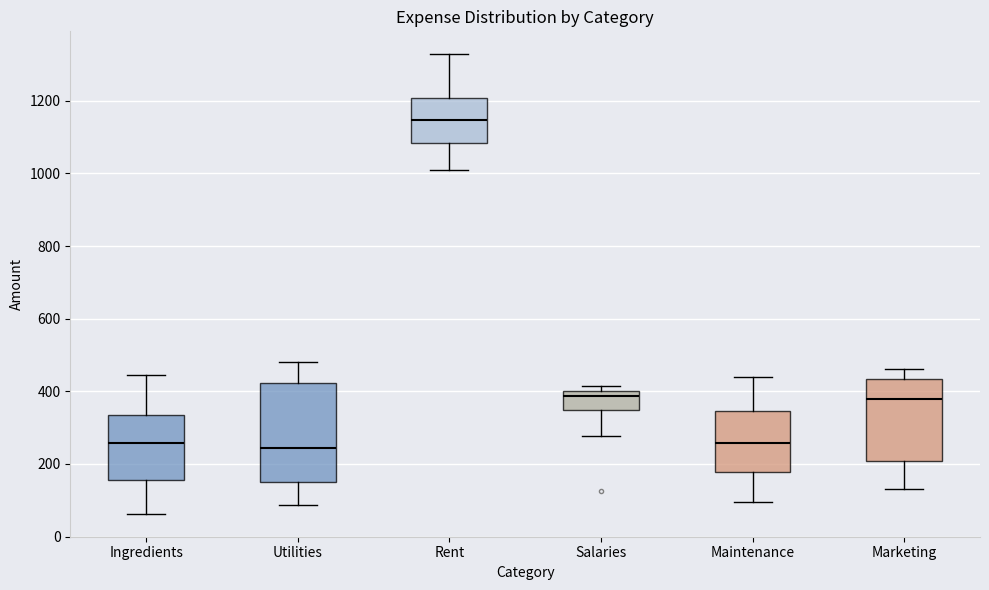

Where is the upper edge of the box for Marketing on the y-axis? The values are not printed on the chart, so give them approximately, as read against the axis.

440